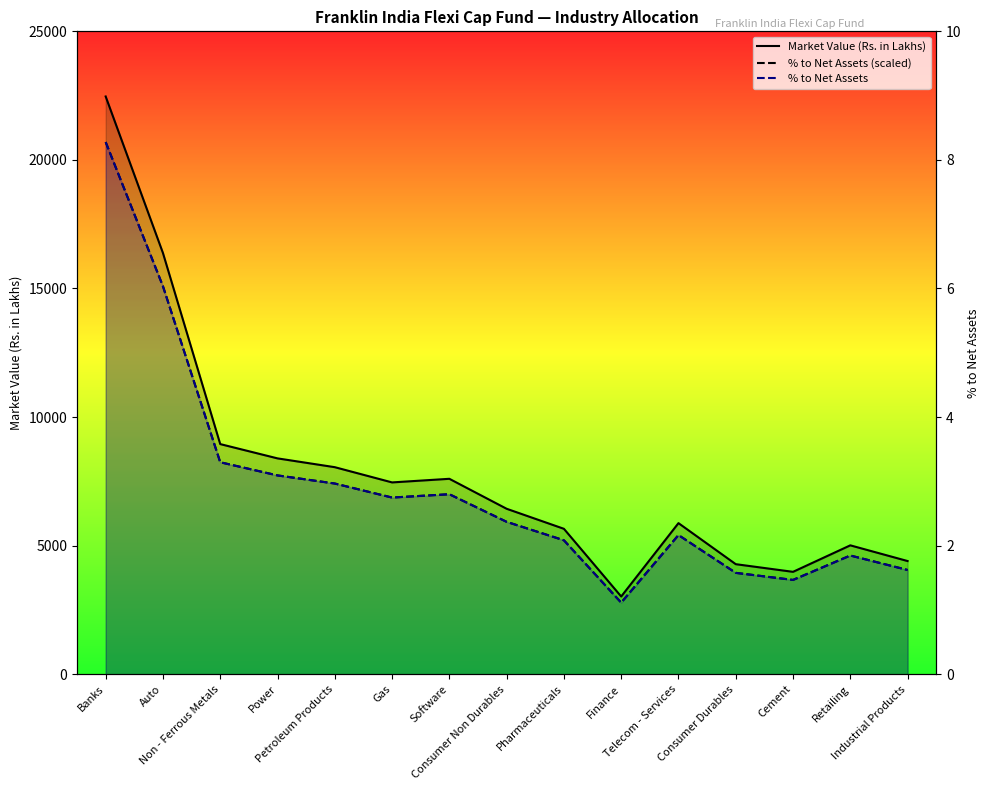

What value does the % to Net Assets series have at Industrial Products?

1.6